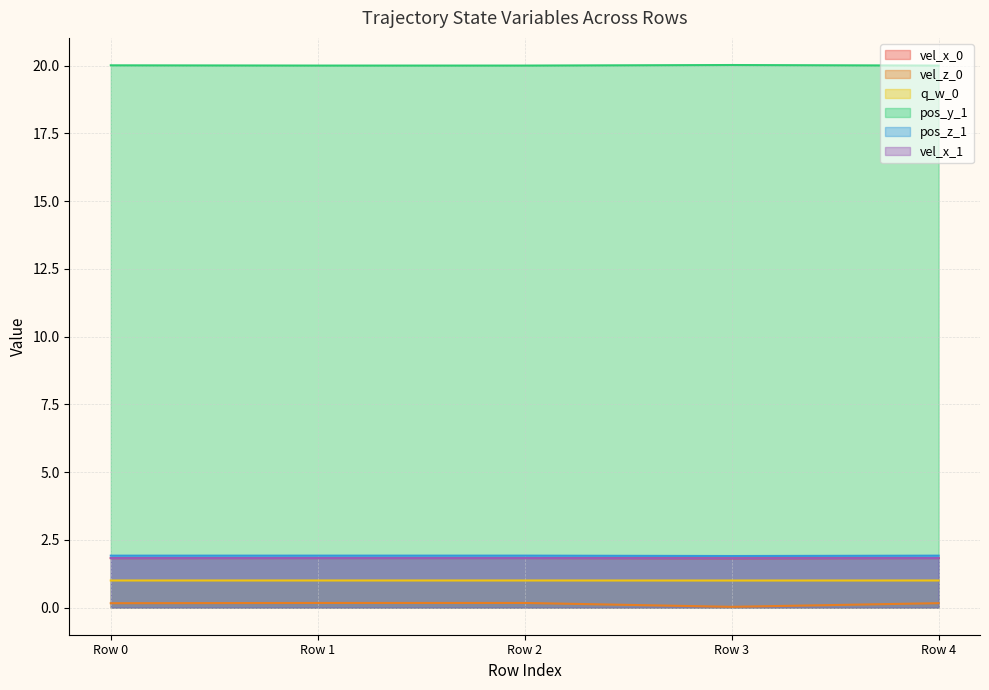

How many categories are shown in the chart?

5